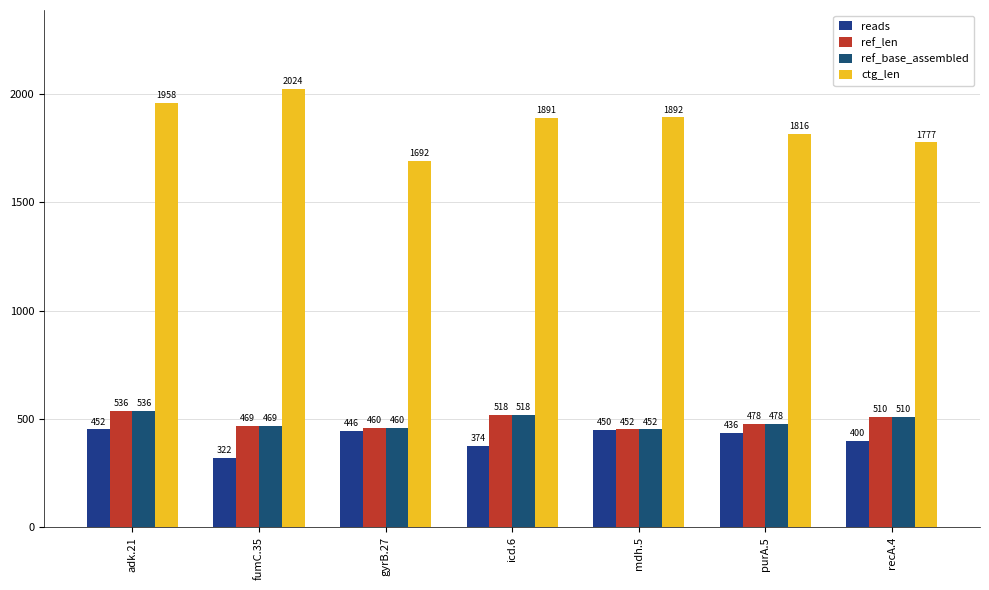

Where does the reads series first go above 436?

adk.21